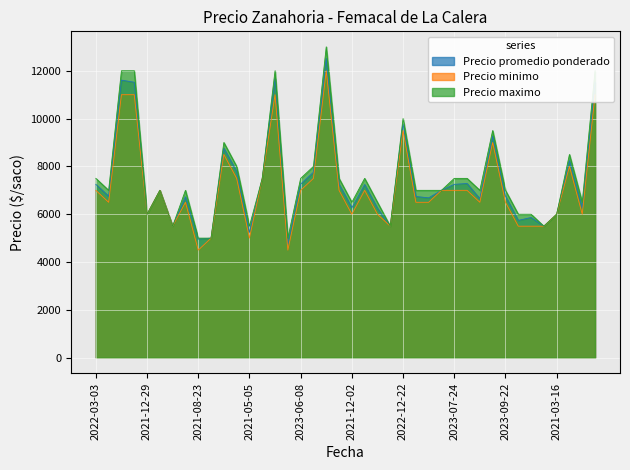

What is the sum of all Precio minimo values?

285000